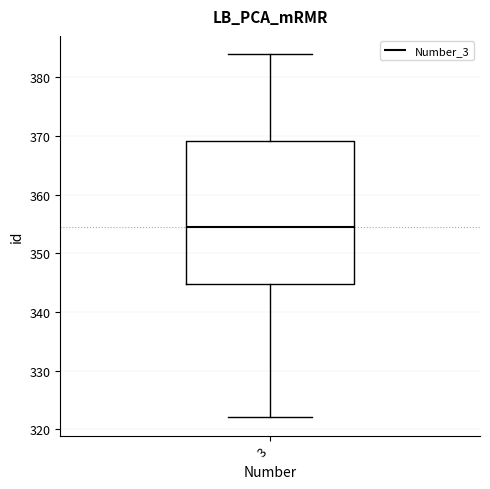

Where does the lower whisker of the box at x = 3 end on the y-axis? The values are not printed on the chart, so give them approximately, as read against the axis.

322